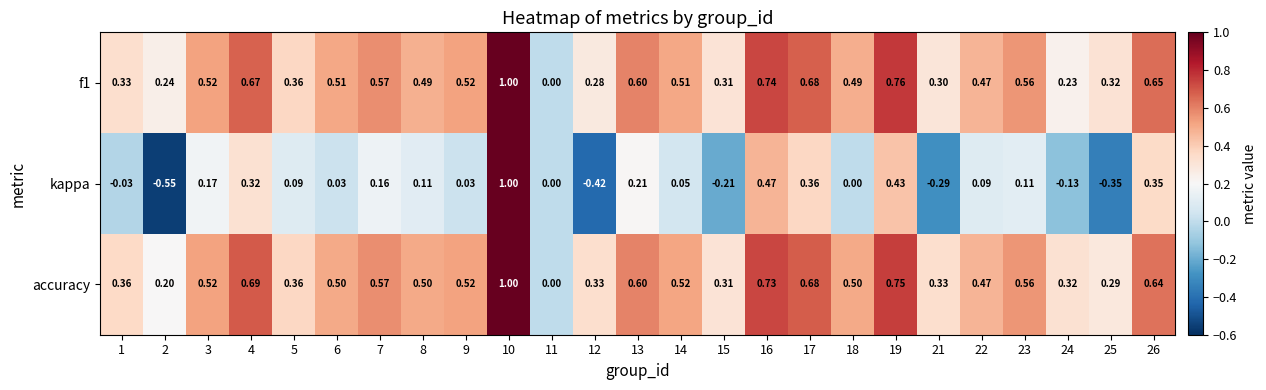

What is the difference between the highest and lowest values at 17?

0.3